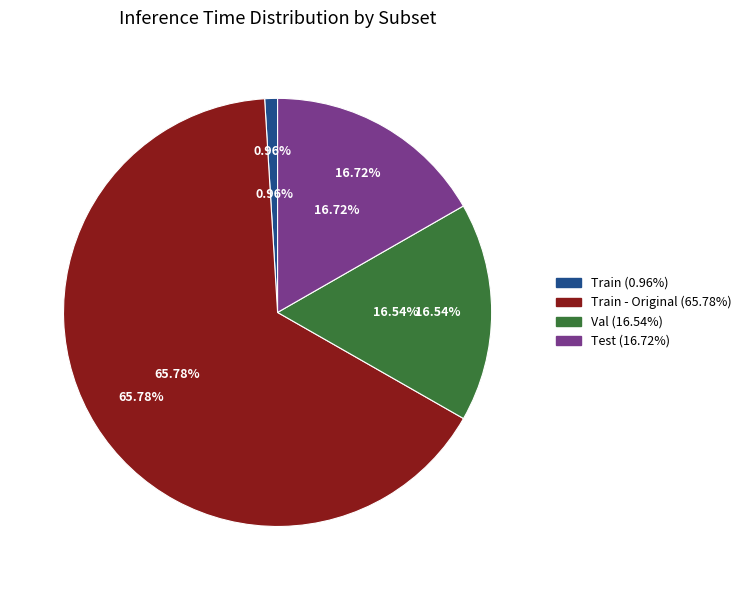

Is Train the majority of the pie?

No